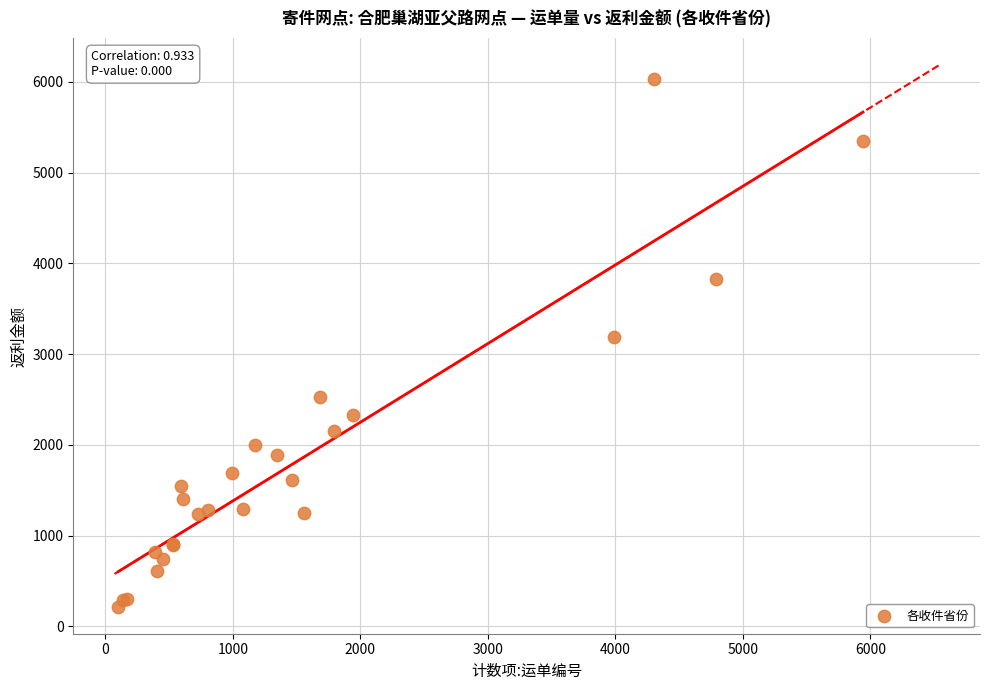

What Y value in the scatter plot is closest to 3122?

3189.6